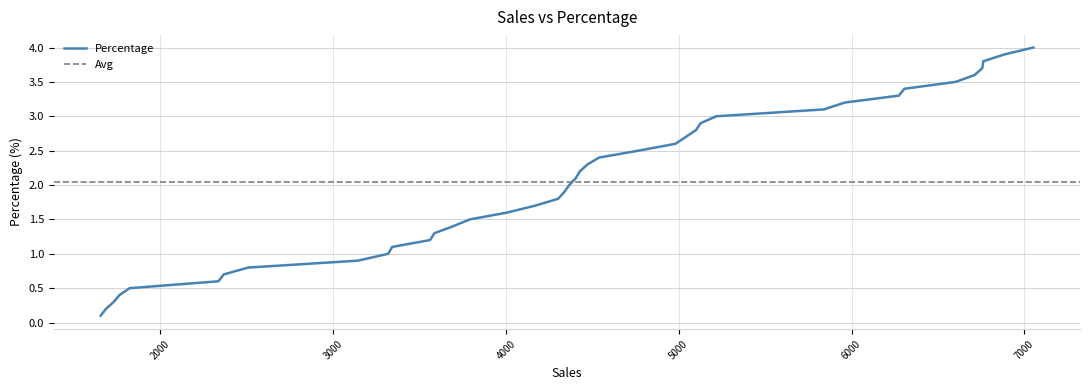

True or false: the data has more than 2 interior local peaks.

False